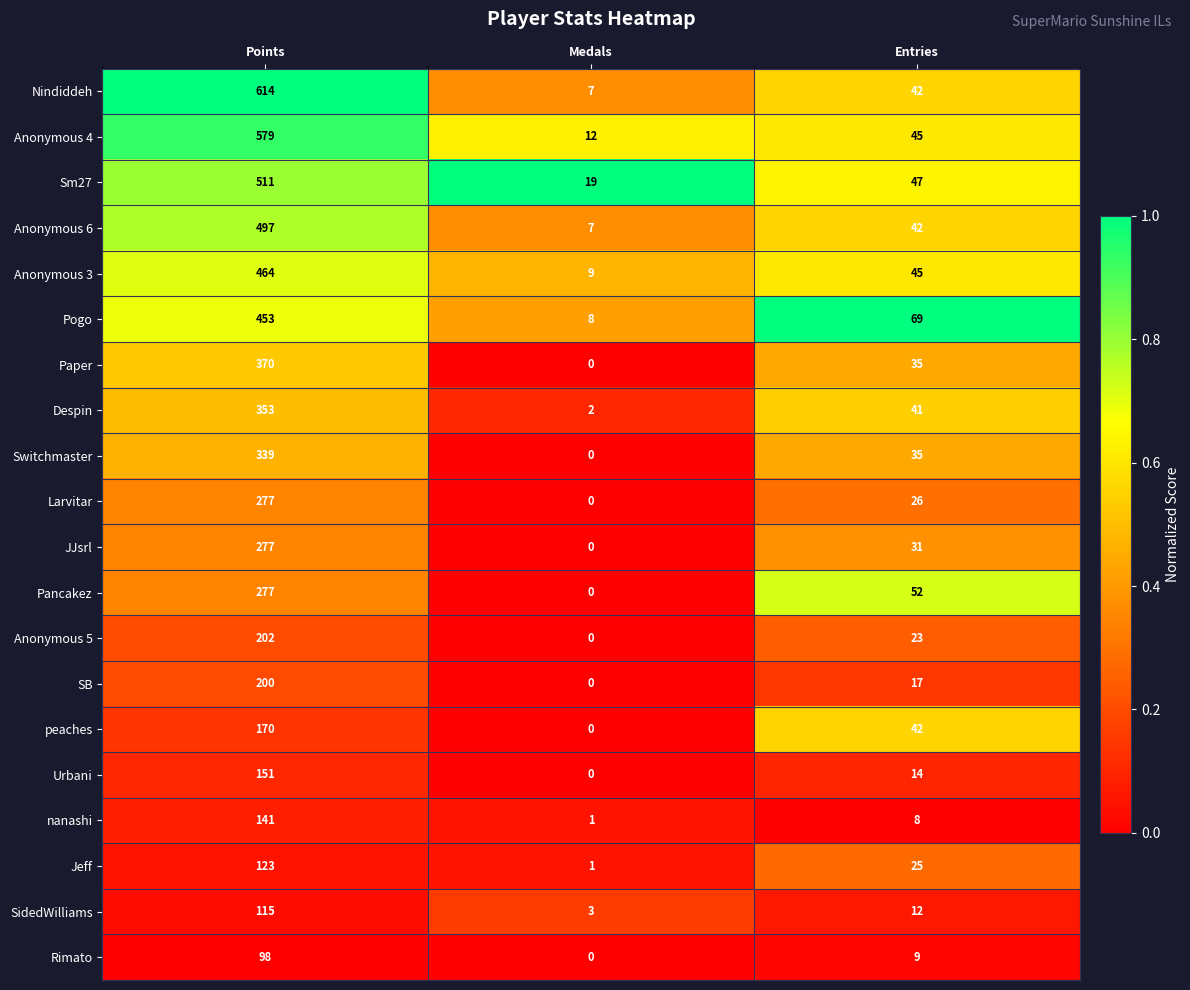

At which category does the chart reach its minimum across all series?

Medals